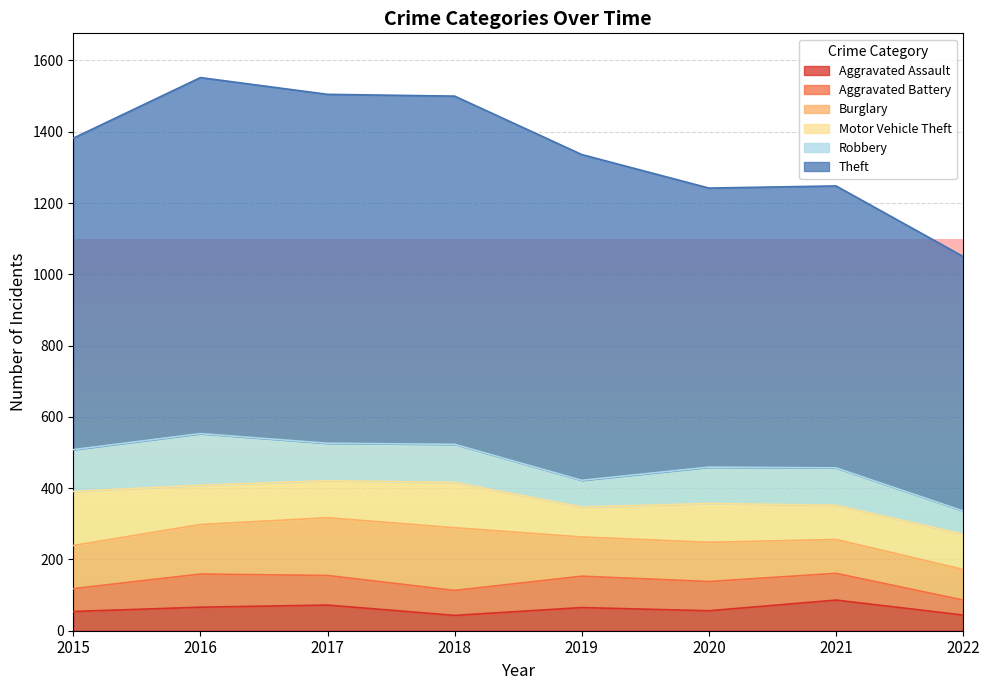

What is the value of the Aggravated Assault point at the 2nd from the left?

66